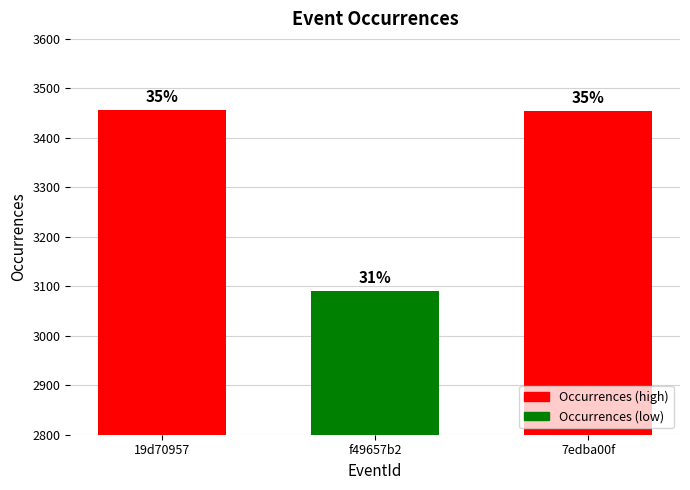

Which has a higher value, 19d70957 or f49657b2?

19d70957